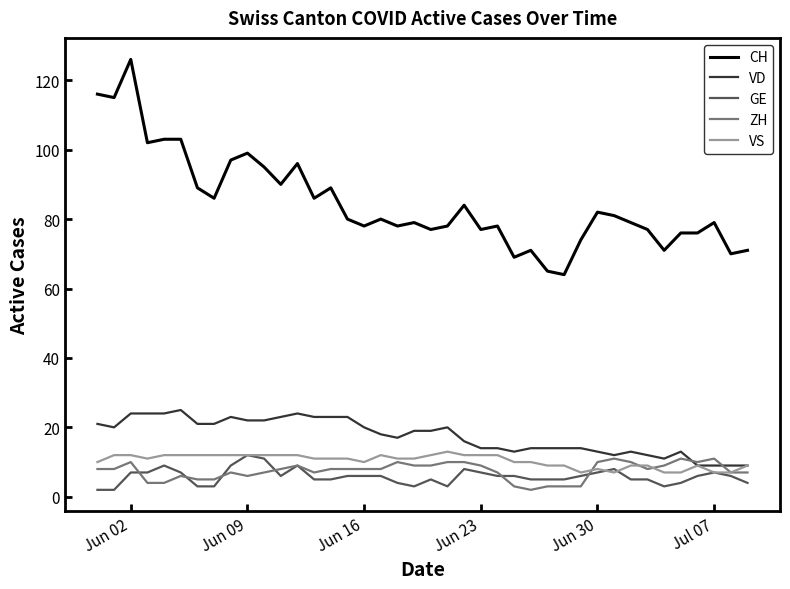

Count the VS values in the range 9 to 12.

32